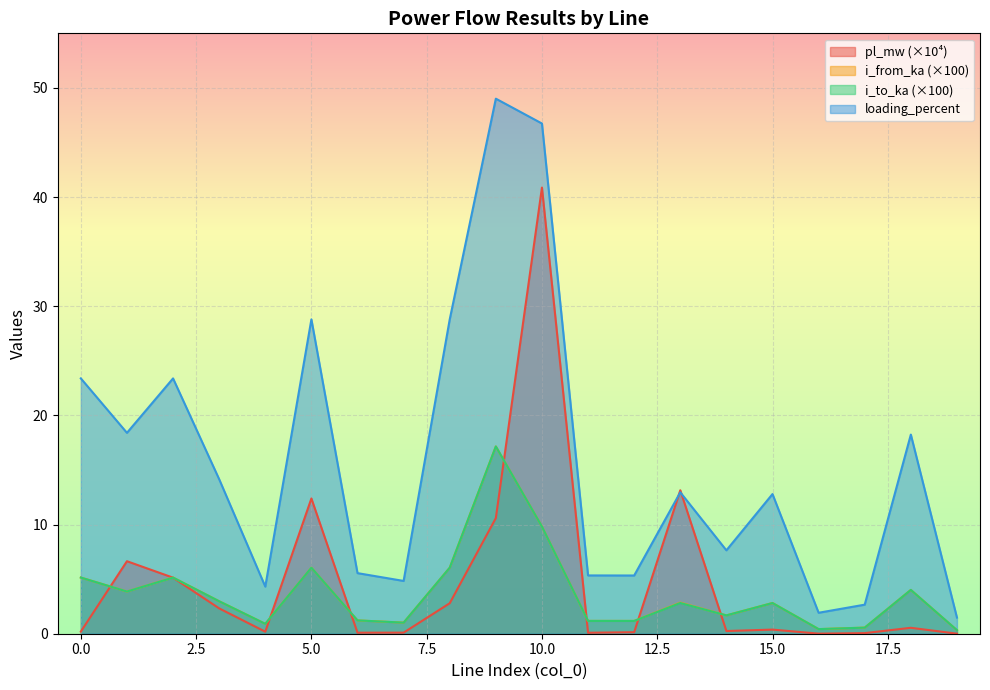

What is the difference between the second highest and second lowest values in the pl_mw series?

13.1